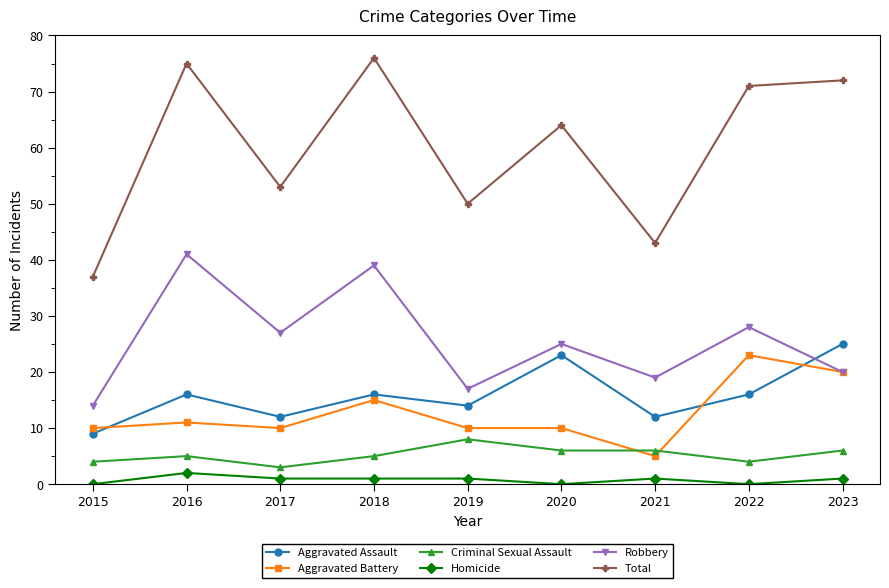

Where is Total nearest to the value 56?

2017